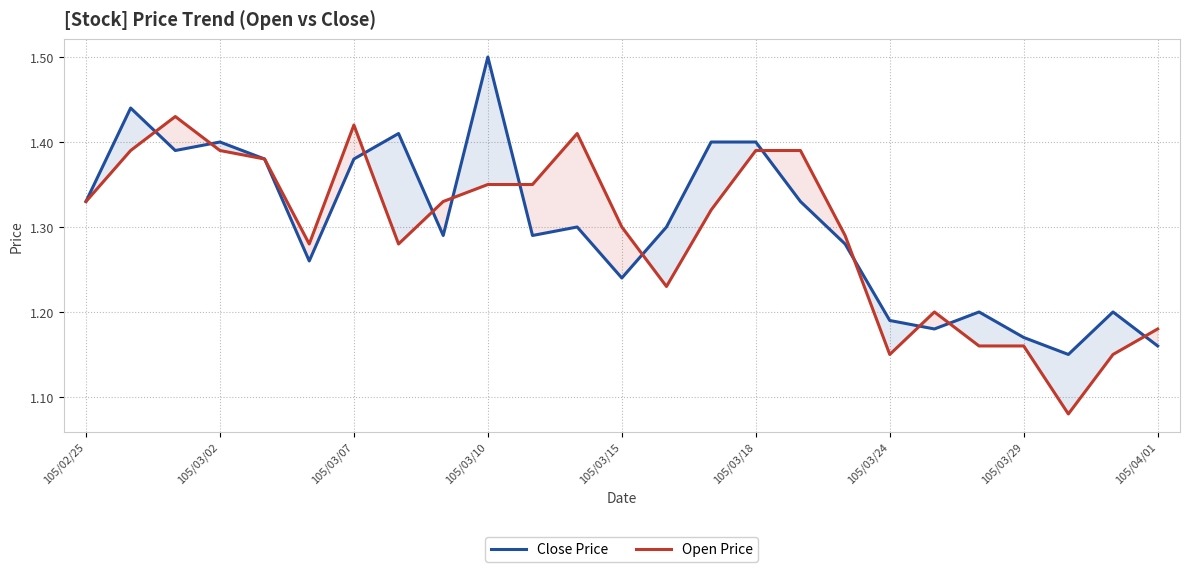

At which category is the sum across all series the highest?

105/03/10